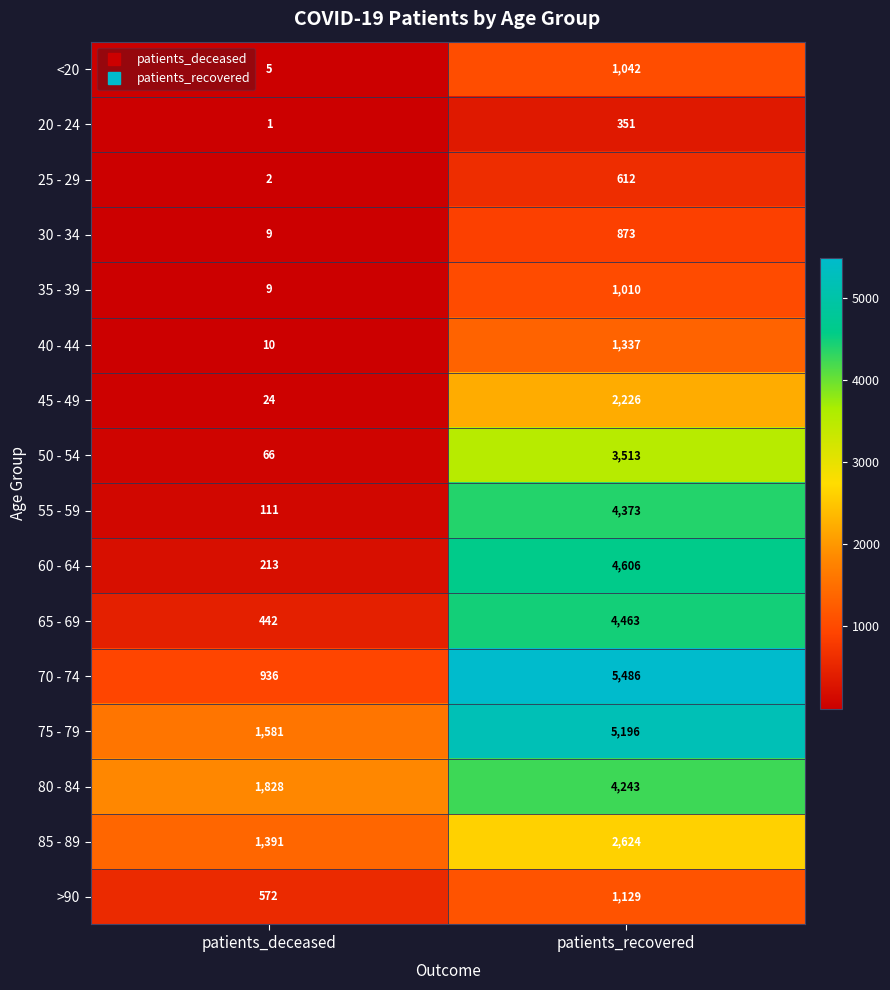

What is the total value across all series at patients_deceased?

7200